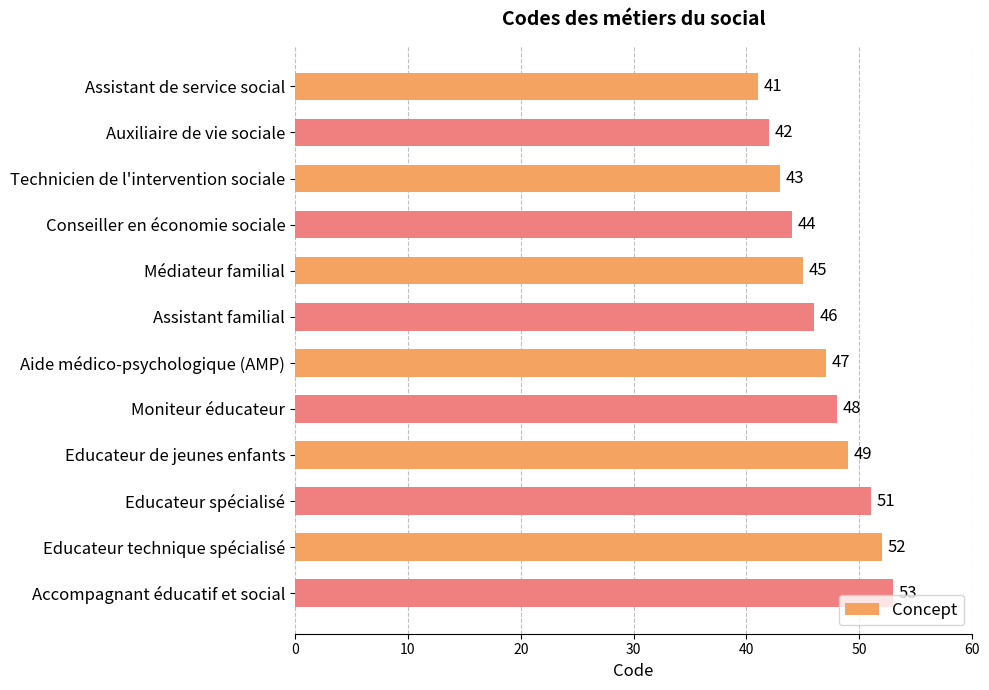

What is the difference between the maximum and minimum values?

12